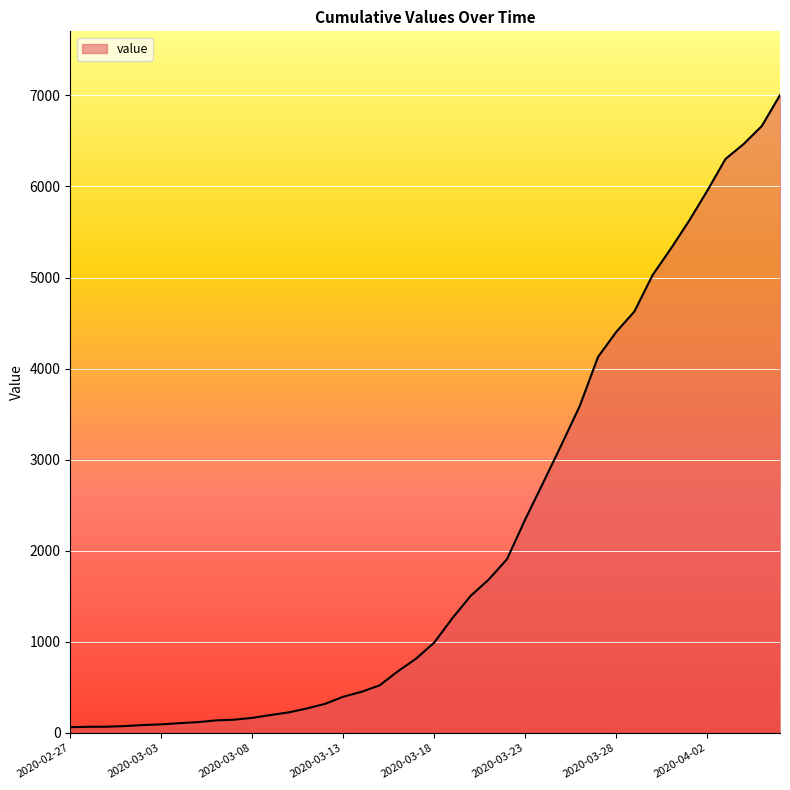

What is the greatest value displayed?

7003